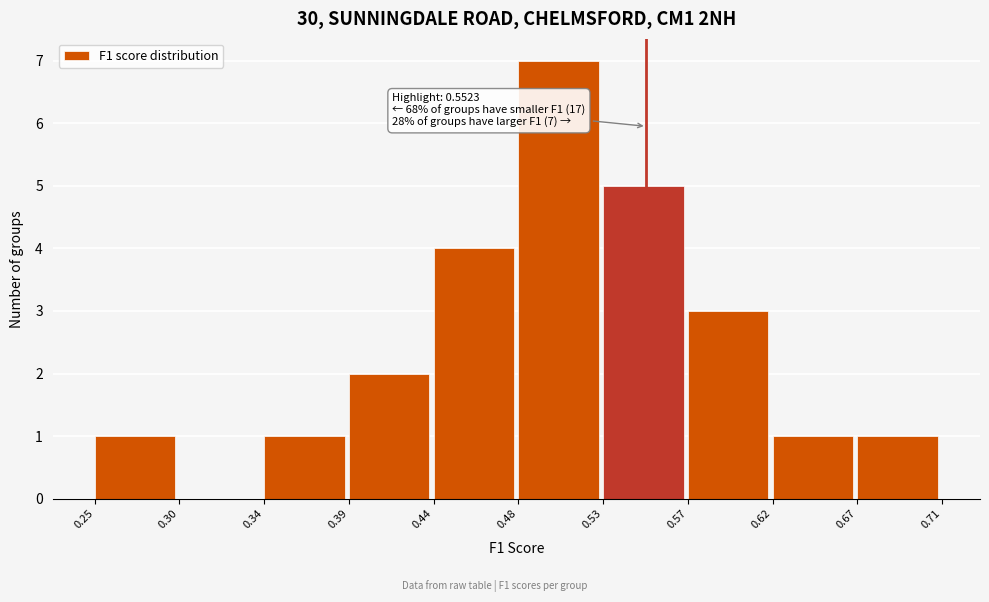

Over which range of the x-axis is the bar tallest?

0.48 to 0.53